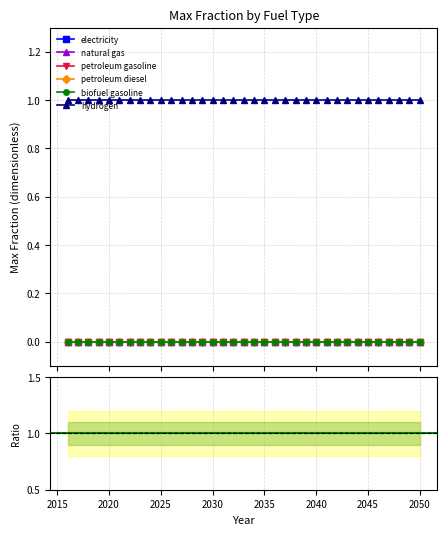

The hydrogen series shows 1 at 2043. True or false?

True